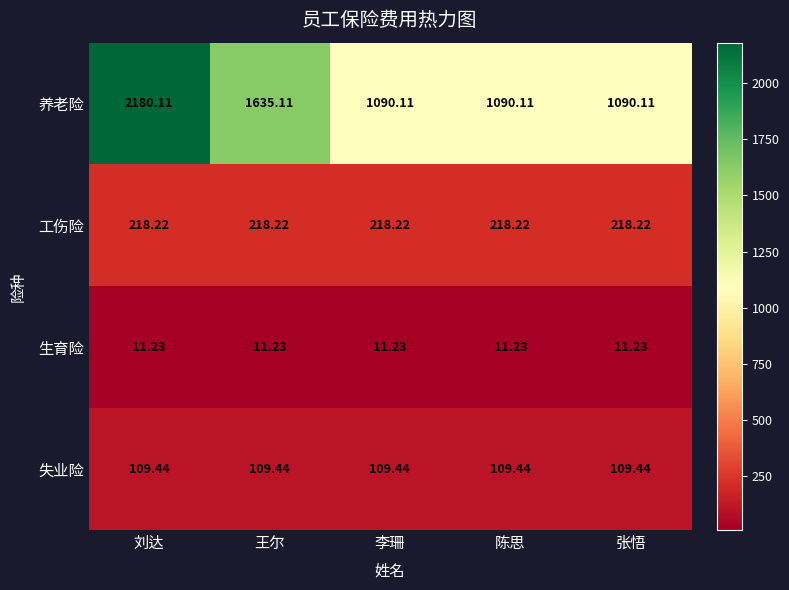

Rank the series by their maximum value, from highest to lowest.

养老险, 工伤险, 失业险, 生育险